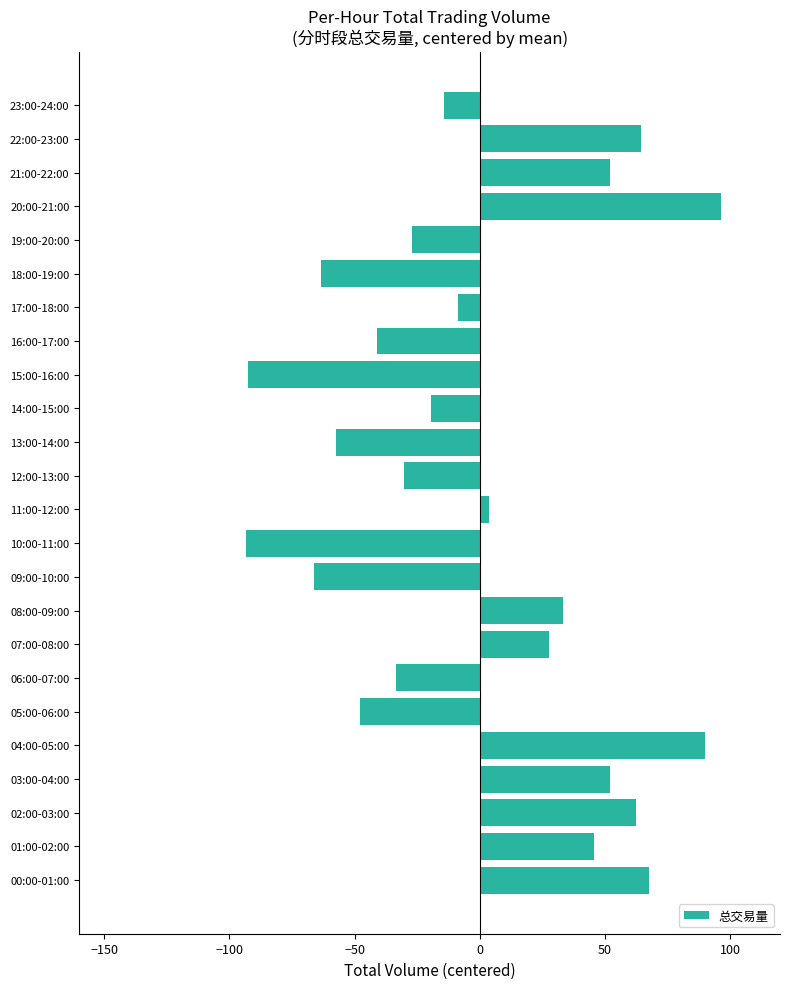

What is the difference between the maximum and second lowest values?

189.1